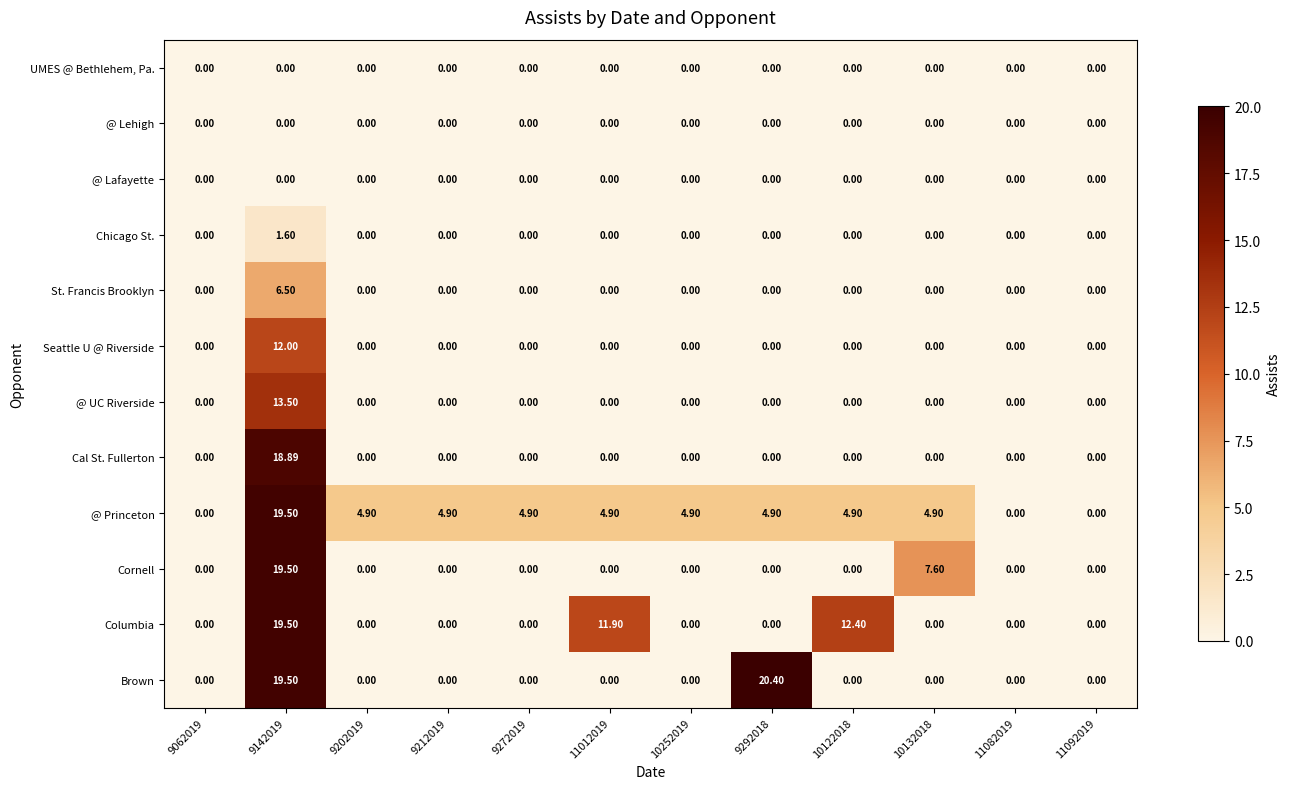

Which series has the largest total across all categories?

@ Princeton